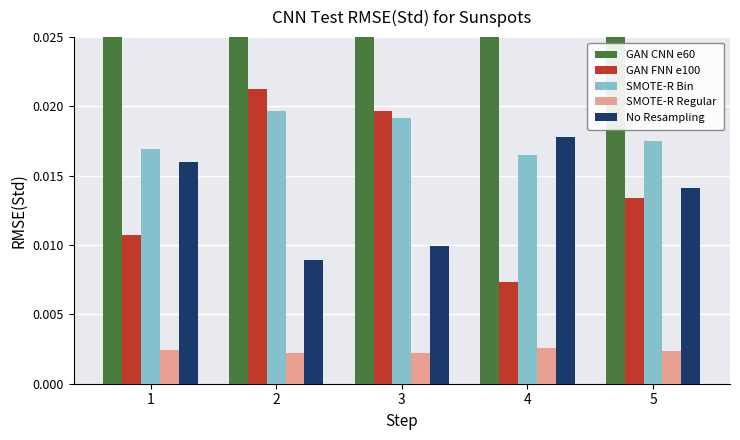

How many series are shown in this chart?

5